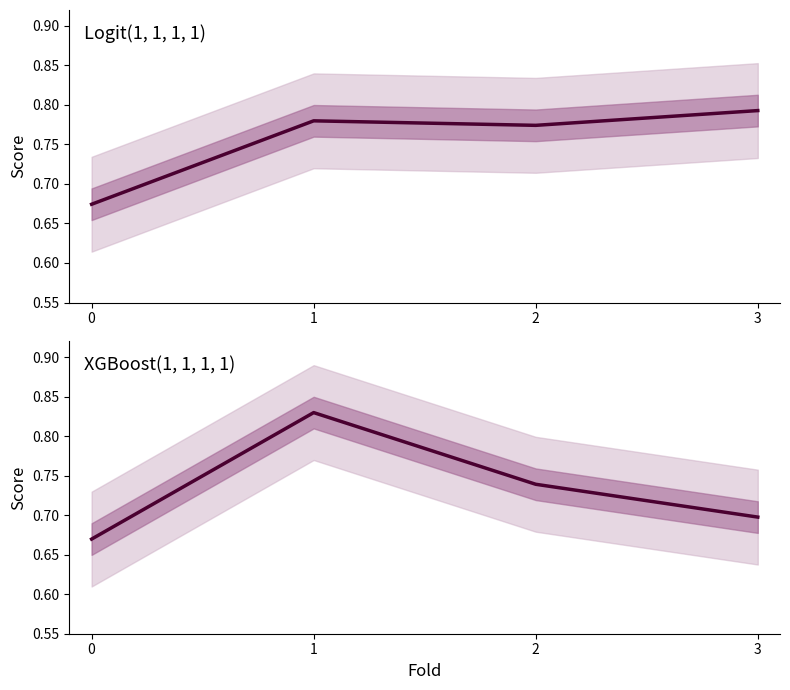

True or false: Logit(1, 1, 1, 1) has more than 2 interior local peaks.

False